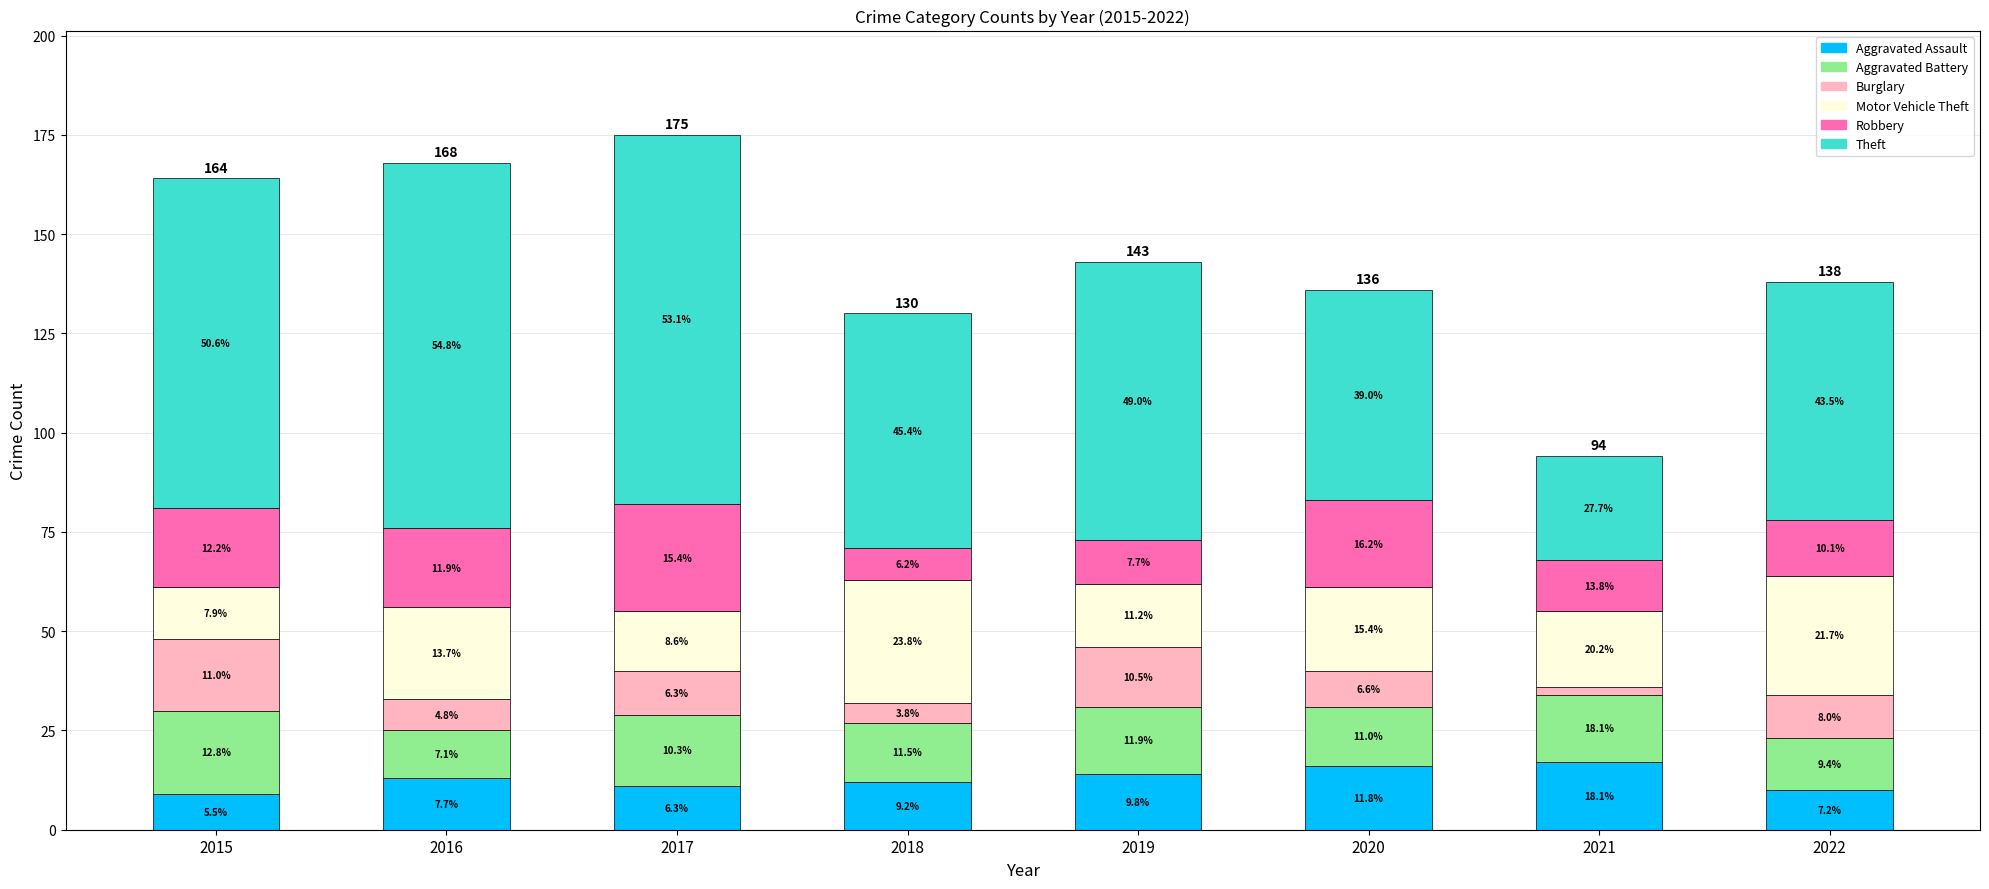

How many bars are there in total?

8